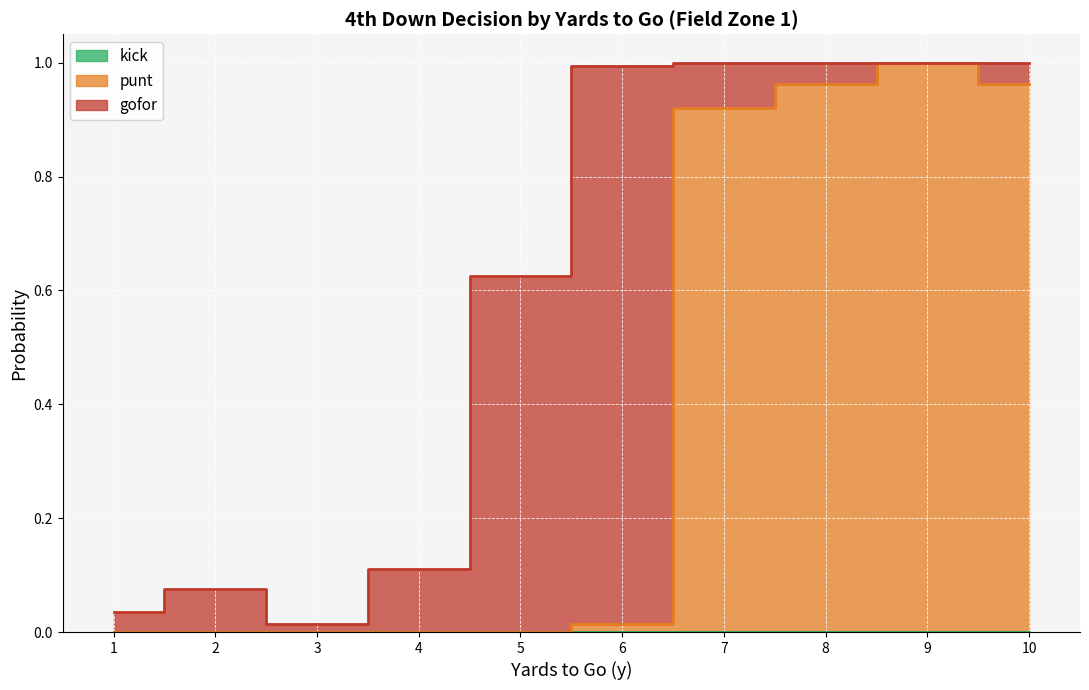

True or false: kick and gofor intersect in this chart.

False